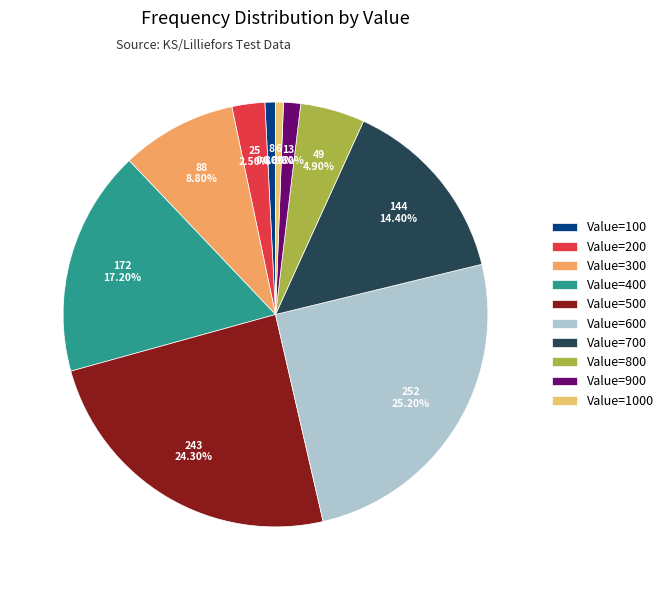

Is there a majority slice in this chart?

No